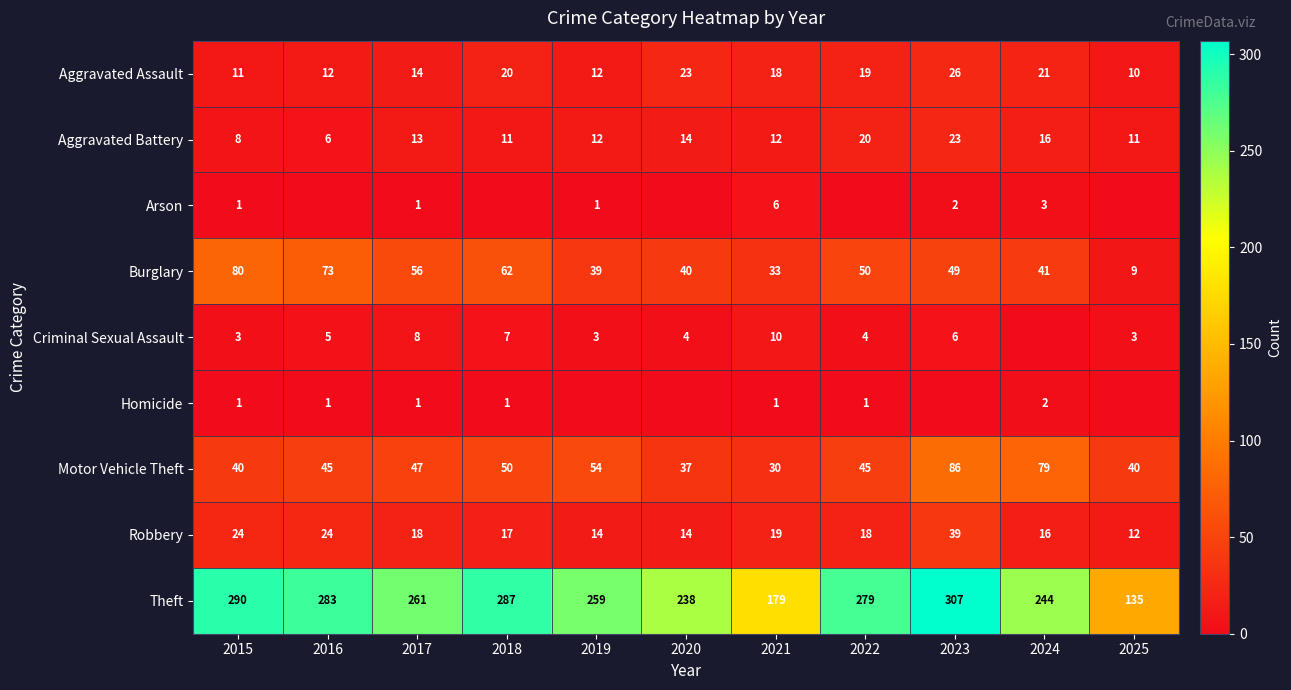

The value of Robbery at 2023 is 24. True or false?

False